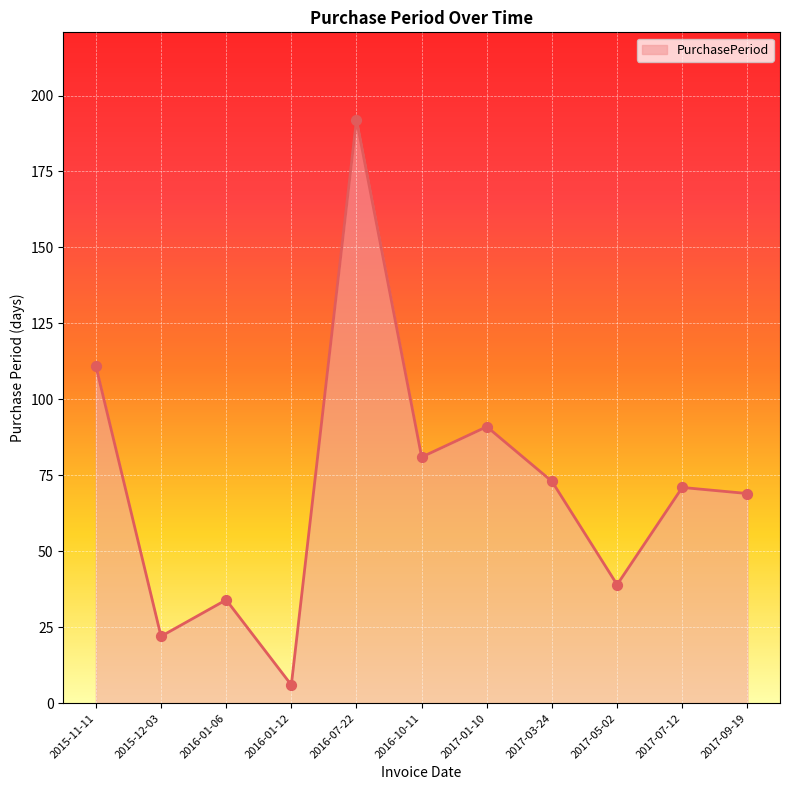

What is the ratio of the value at 2017-07-12 to the value at 2017-03-24?

1.0